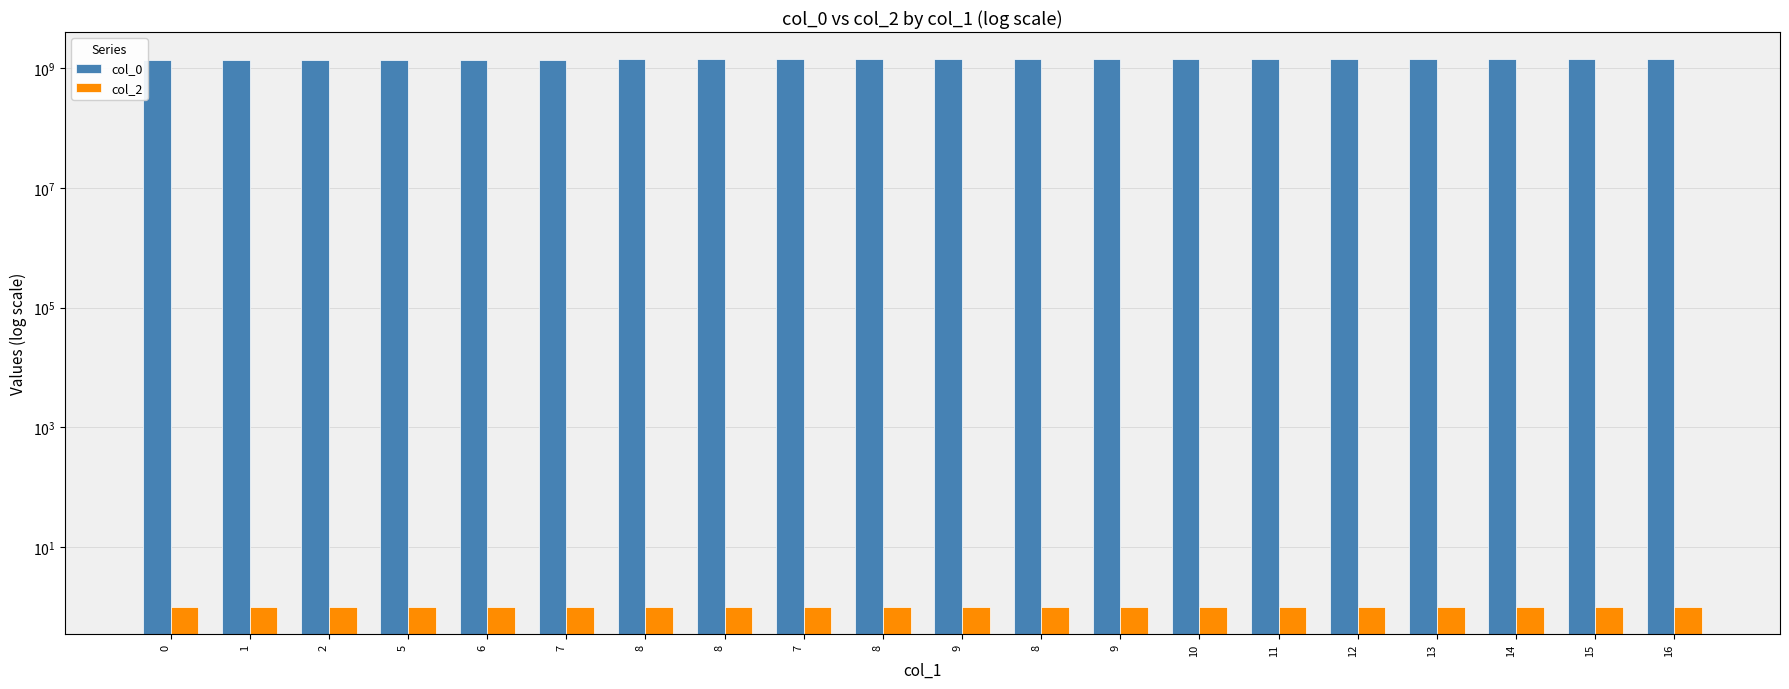

The value of col_0 at 10 is 1406919906. True or false?

True